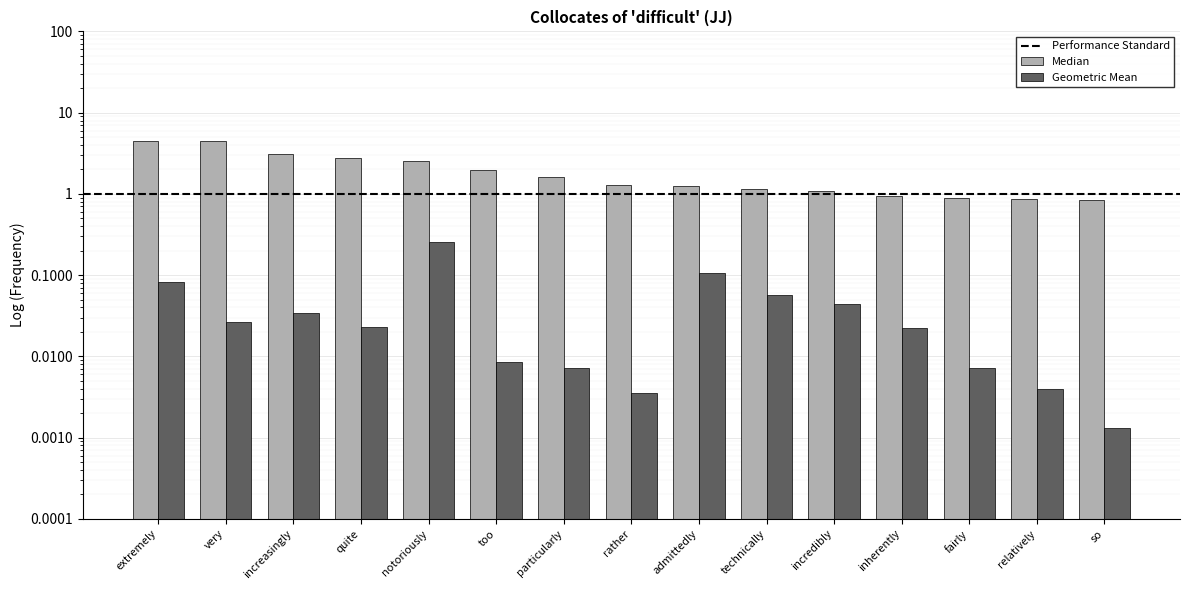

What is the spread (max minus min) of values at particularly?

1.6